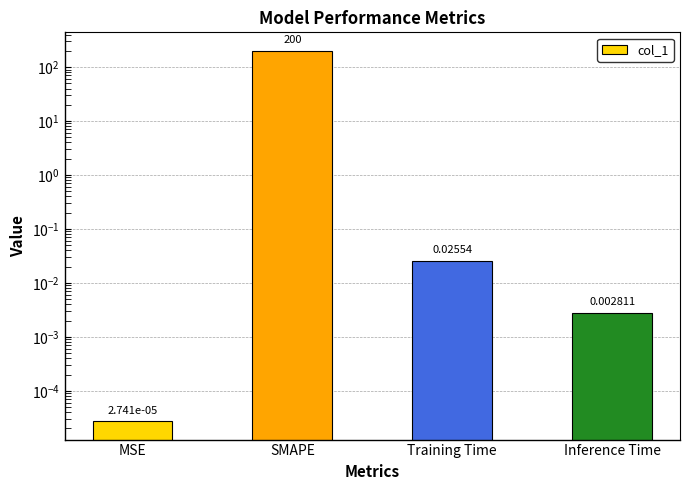

Which label corresponds to the largest value in the chart?

SMAPE